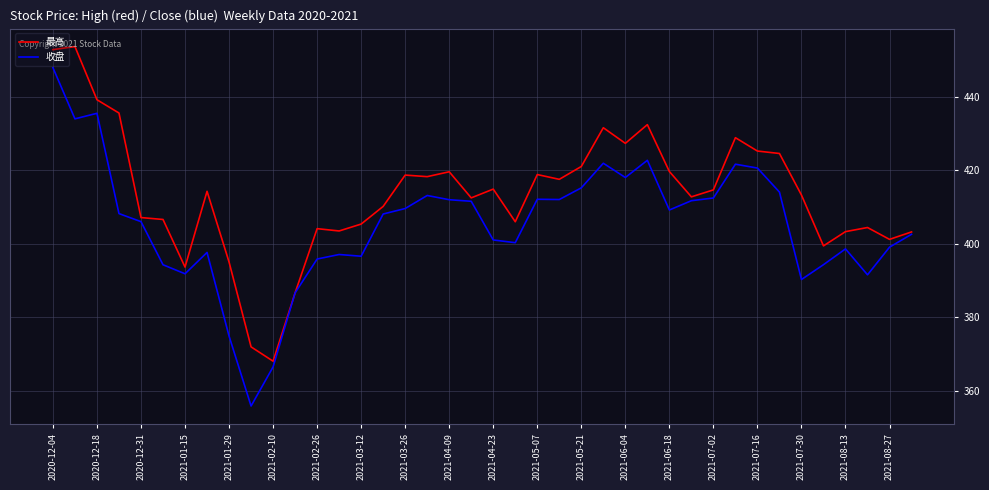

Which series has the largest total across all categories?

最高